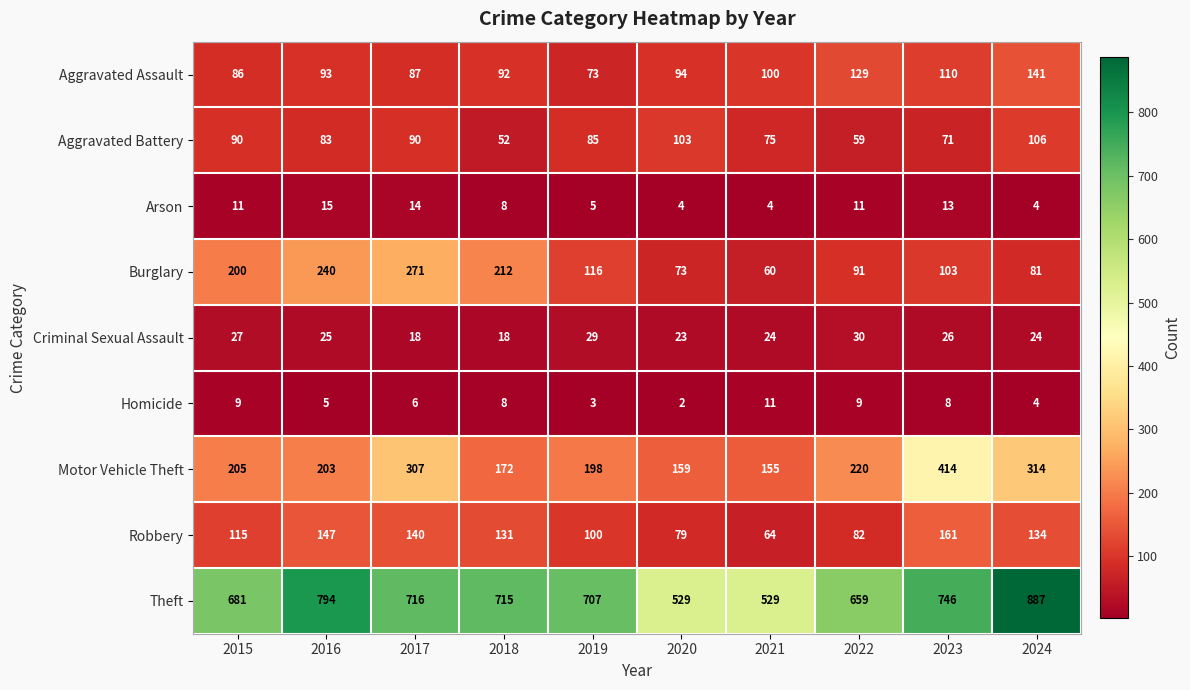

At how many categories does at least one series exceed 345?

10